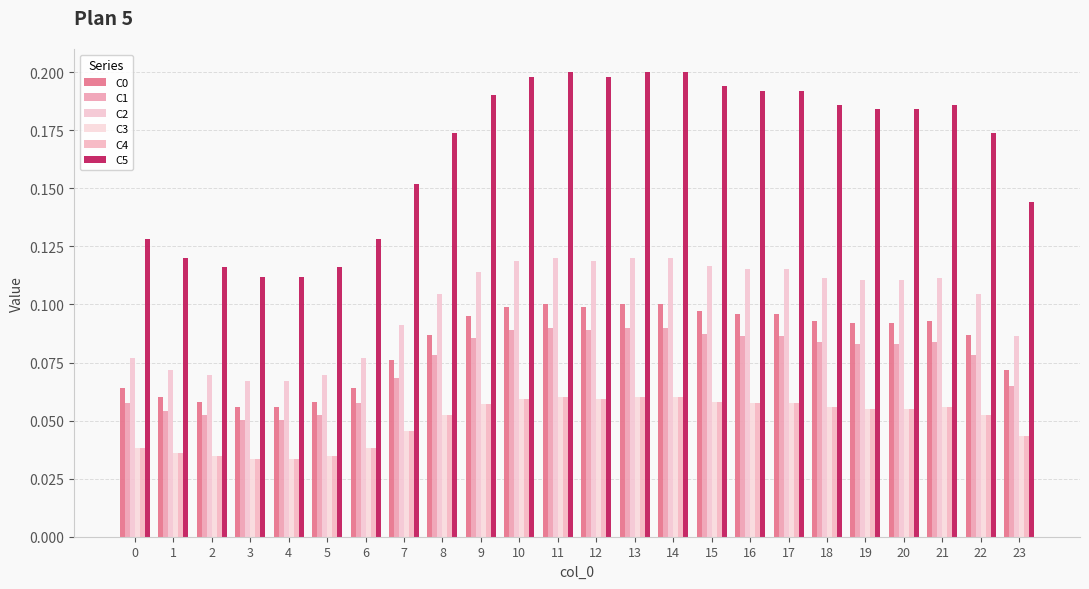

What is the approximate value of C4 at 12?

0.1